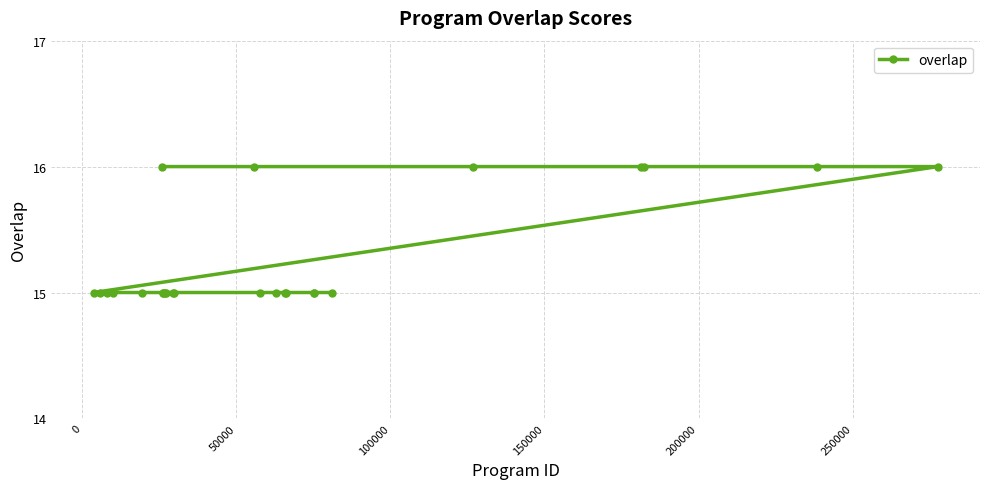

What is the value of the 8th point from the left?

15